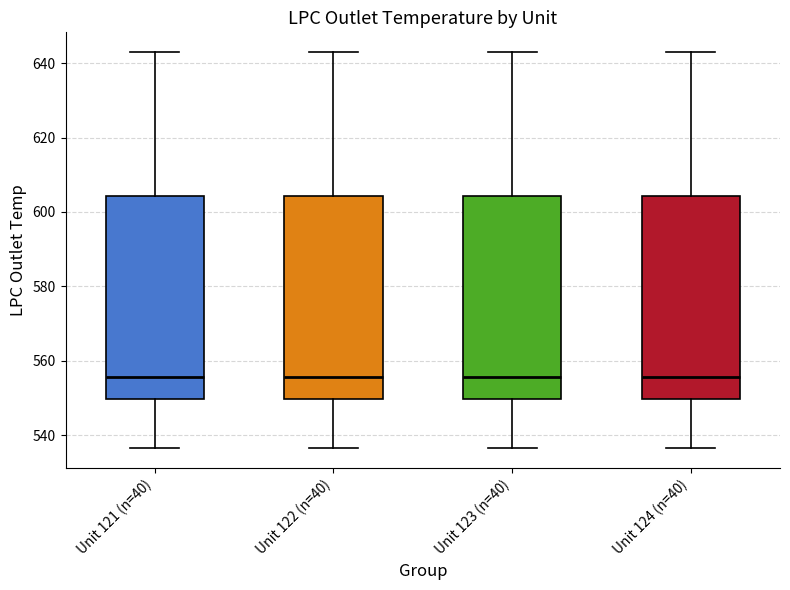

Reading left to right, read every box against the y-axis: the position of its median line, the range the box covers, and the ends of its whiskers. The values are not printed on the chart, so give them approximately, as read against the axis.

Unit 121 (n=40): median 556, box 550 to 604, whiskers 536 to 642
Unit 122 (n=40): median 556, box 550 to 604, whiskers 536 to 642
Unit 123 (n=40): median 556, box 550 to 604, whiskers 536 to 642
Unit 124 (n=40): median 556, box 550 to 604, whiskers 536 to 642